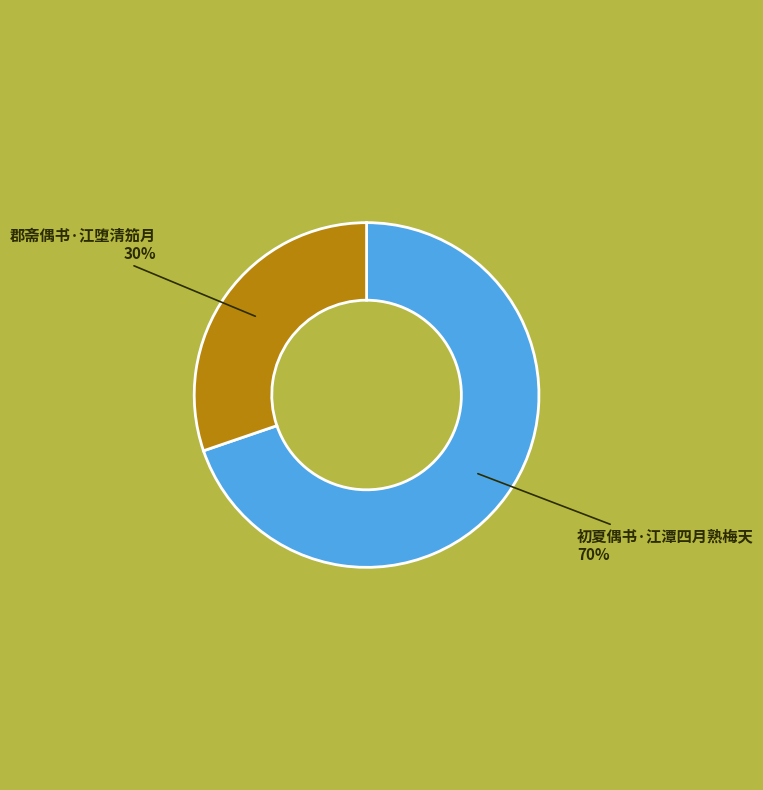

How many segments does this pie chart have?

2